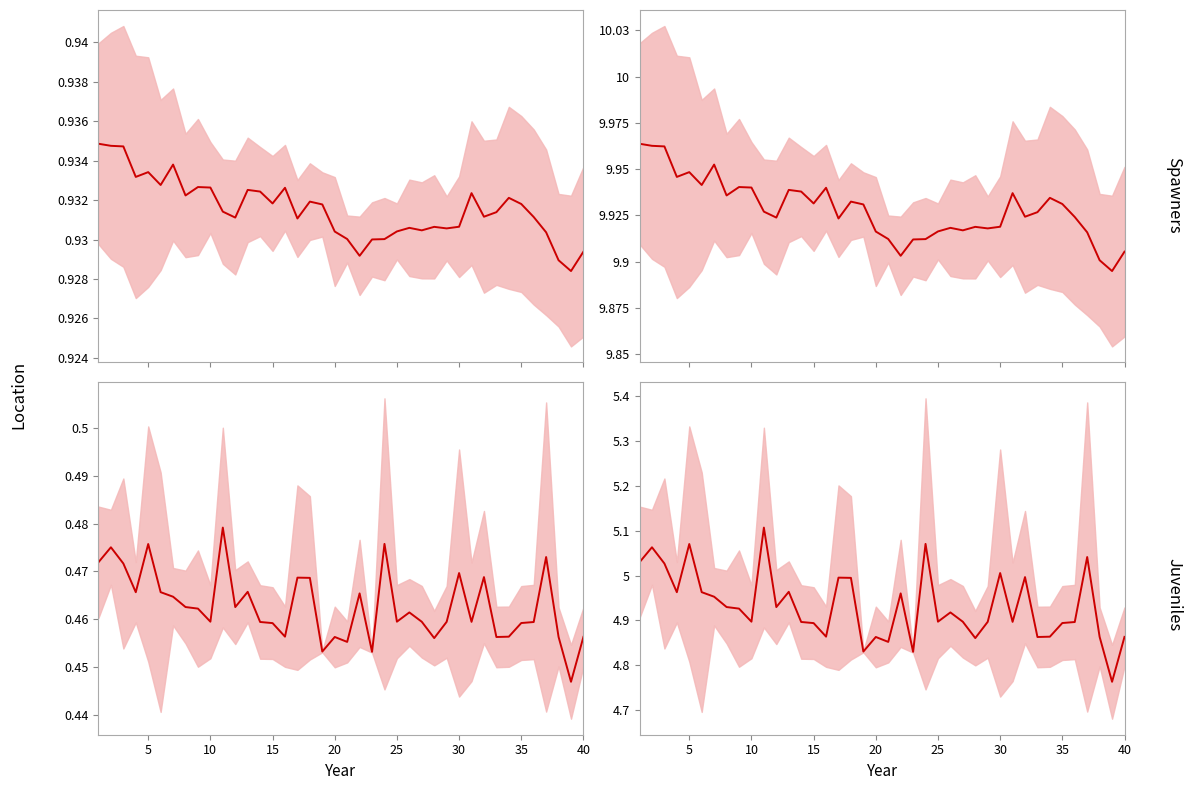

How many points are lower than both their immediate neighbors (excluding endpoints)?

12